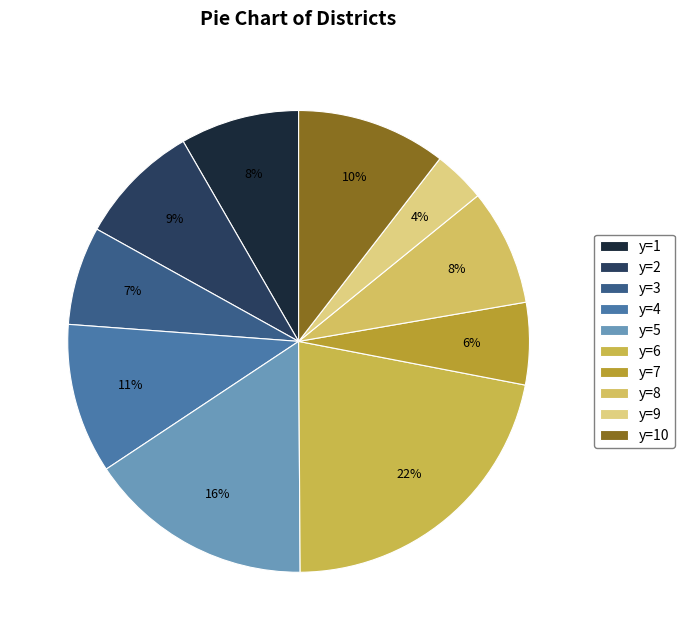

To the nearest percent, what portion does y=7 represent?

6%